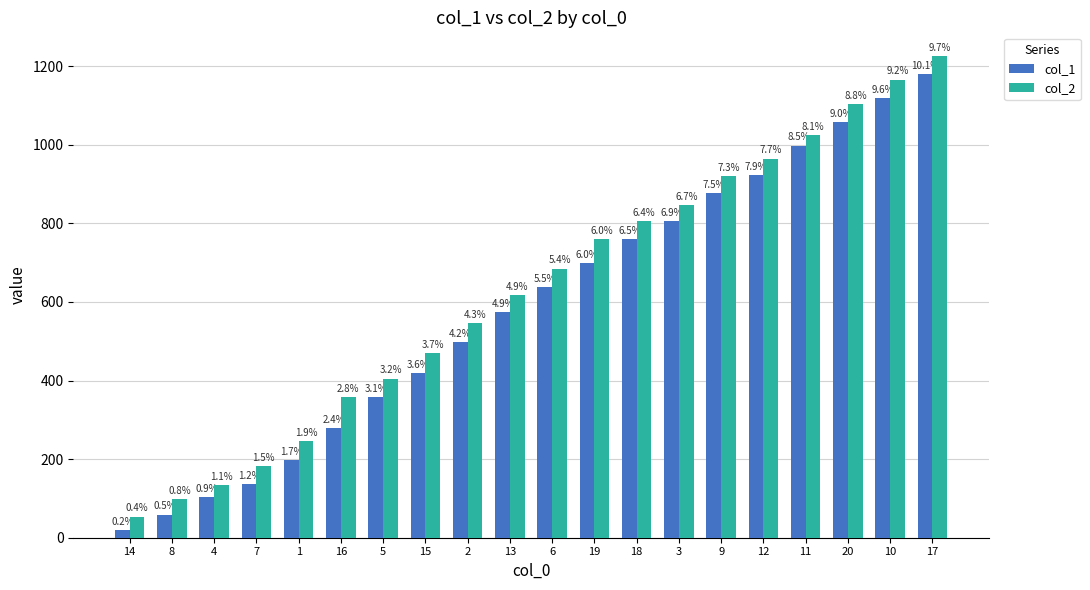

Does the chart contain stacked bars?

No